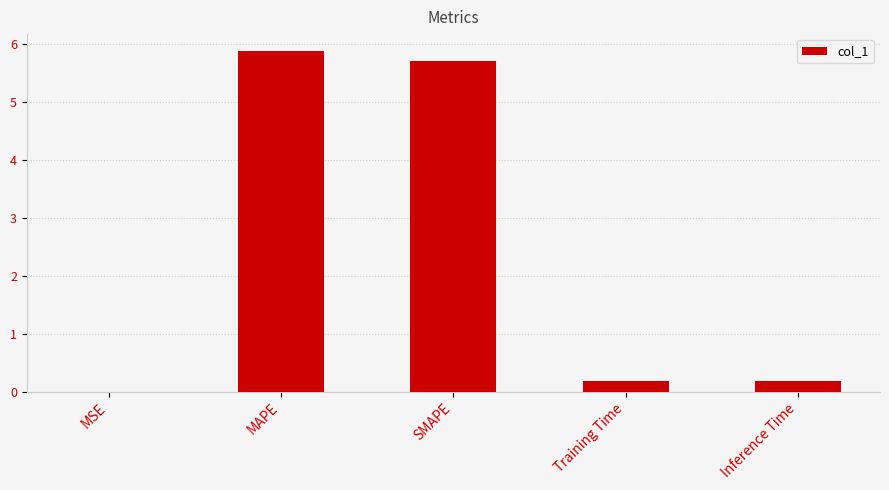

What is the change in value from SMAPE to Inference Time?

-5.5